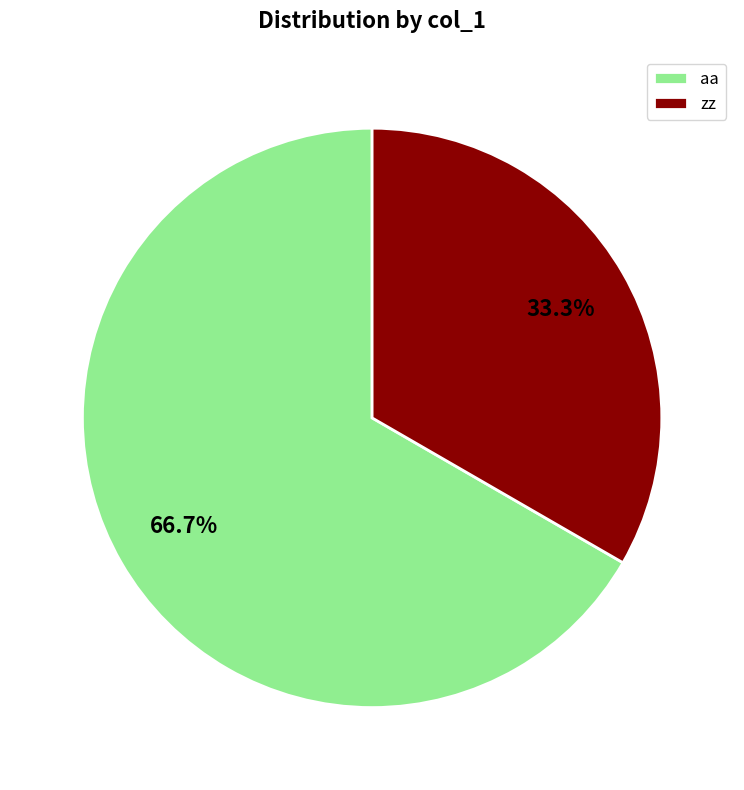

Approximately how many times larger is the value at zz compared to aa?

0.5